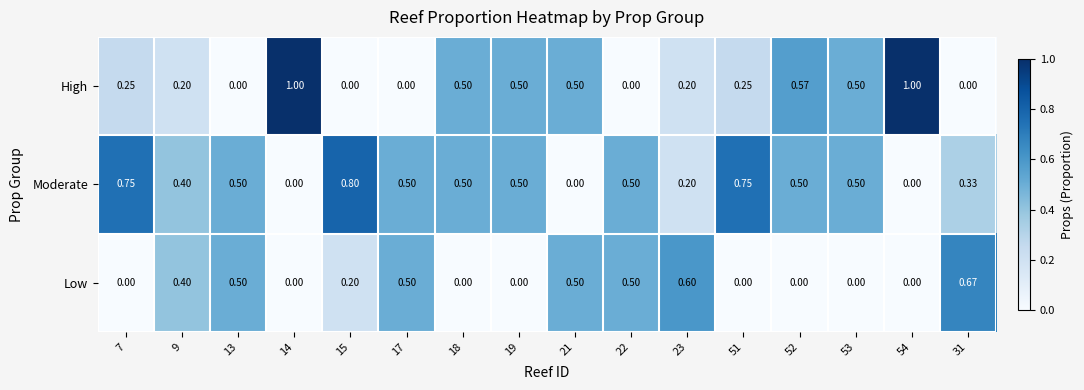

Which series has the widest spread of values?

High